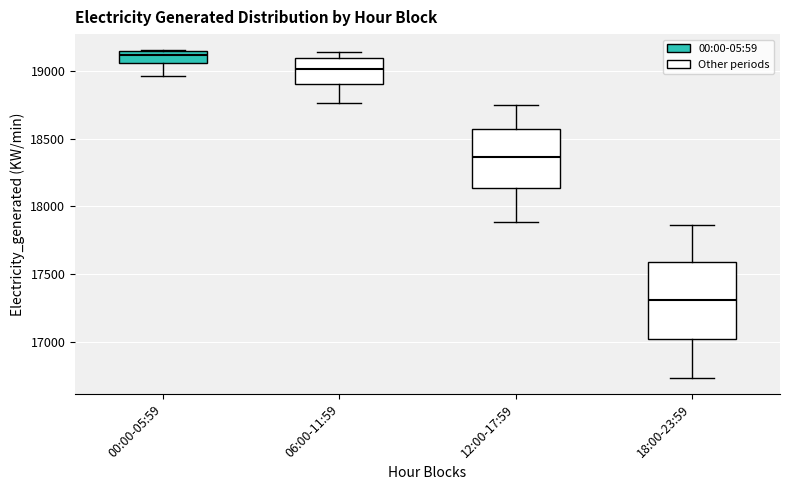

Reading left to right, read every box against the y-axis: the position of its median line, the range the box covers, and the ends of its whiskers. The values are not printed on the chart, so give them approximately, as read against the axis.

00:00-05:59: median 19100, box 19050 to 19150, whiskers 18950 to 19150
06:00-11:59: median 19000, box 18900 to 19100, whiskers 18750 to 19150
12:00-17:59: median 18350, box 18150 to 18550, whiskers 17900 to 18750
18:00-23:59: median 17300, box 17000 to 17600, whiskers 16750 to 17850